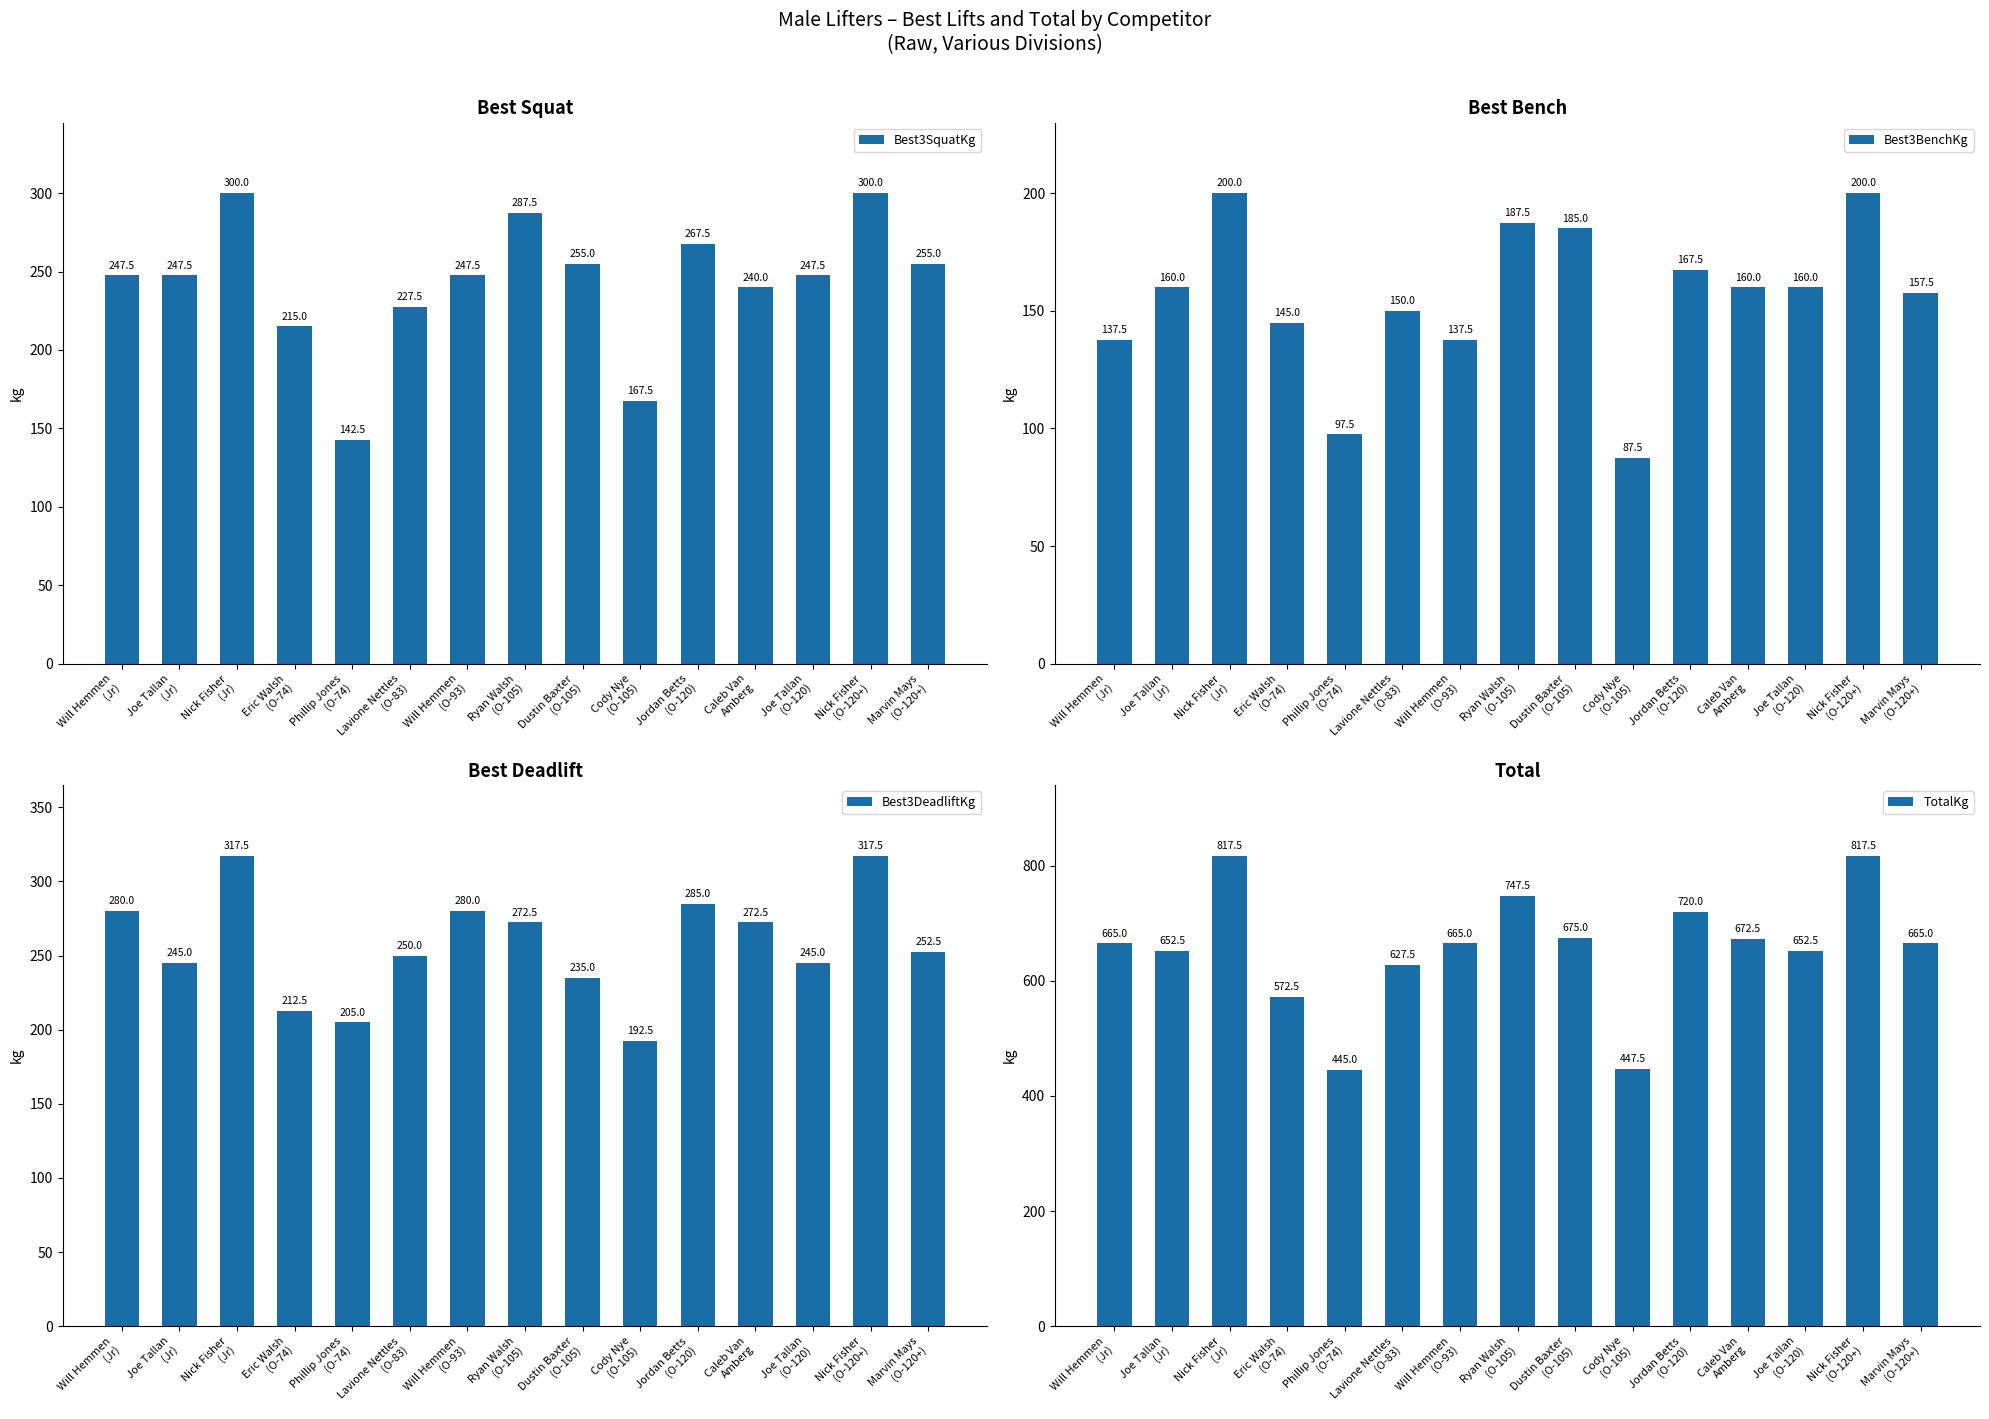

What value does the Best3BenchKg series have at Phillip Jones
(O-74)?

97.5